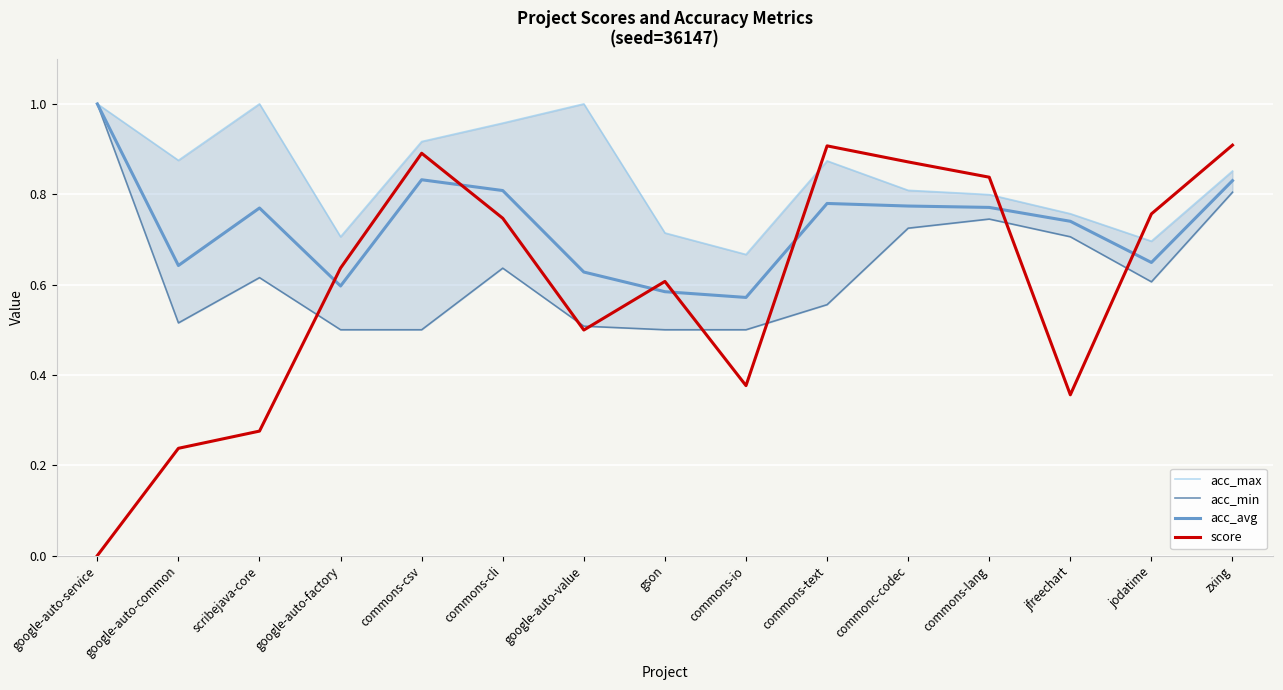

What is the greatest value displayed?

1.0